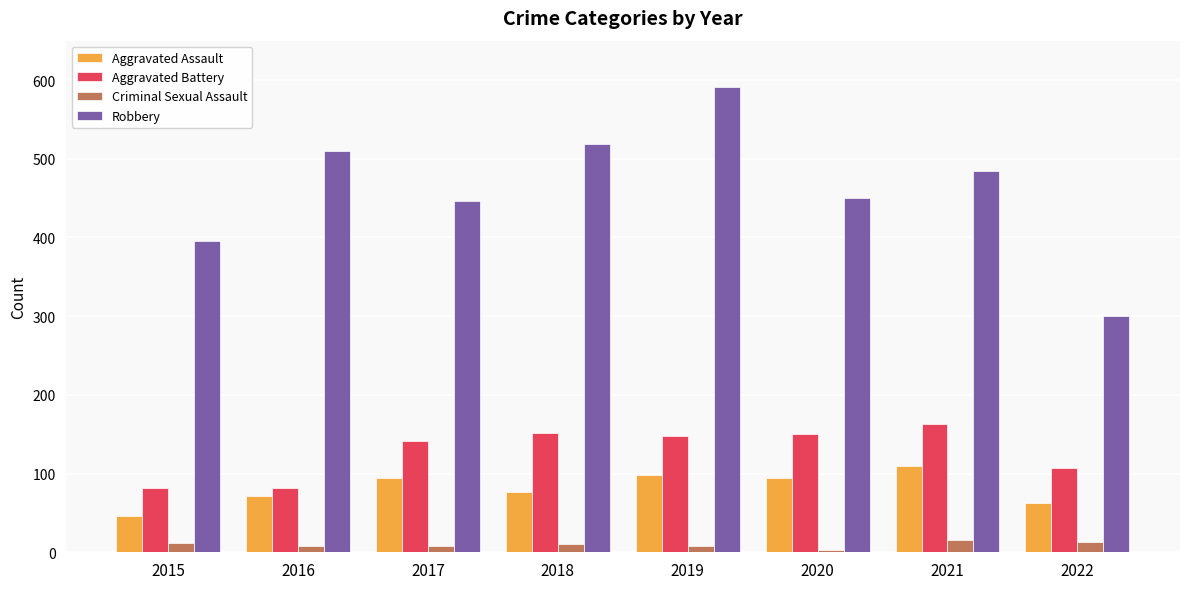

Between 2019 and 2020, which series saw the biggest shift?

Robbery